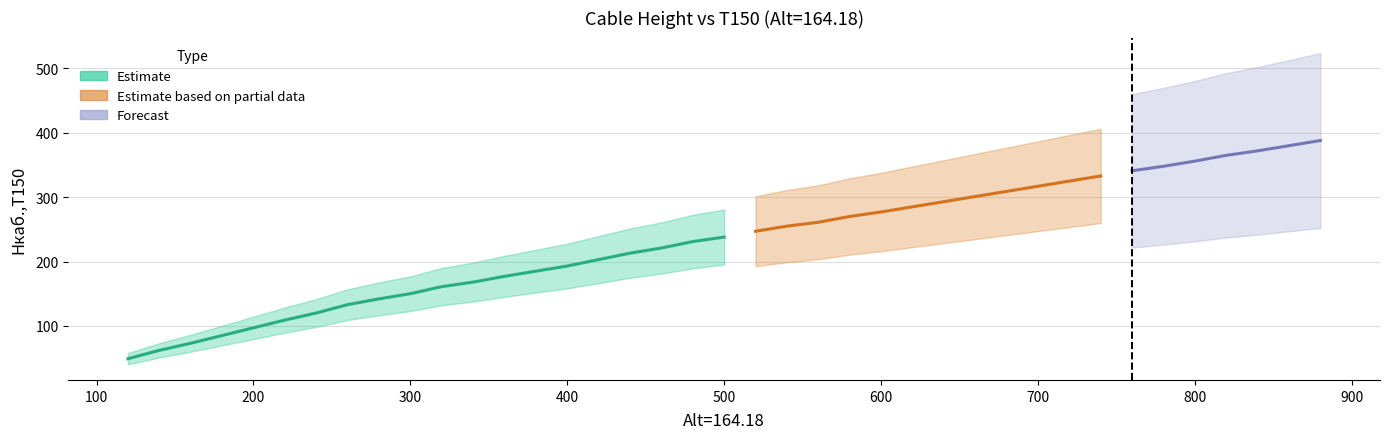

Reading right to left, list all the values displayed in this chart.

388	380	372	365	356	348	341	333	325	317	309	301	293	285	277	270	261	255	247	238	231	221	213	203	193	185	177	168	161	150	142	133	120	109	97	85	73	62	49